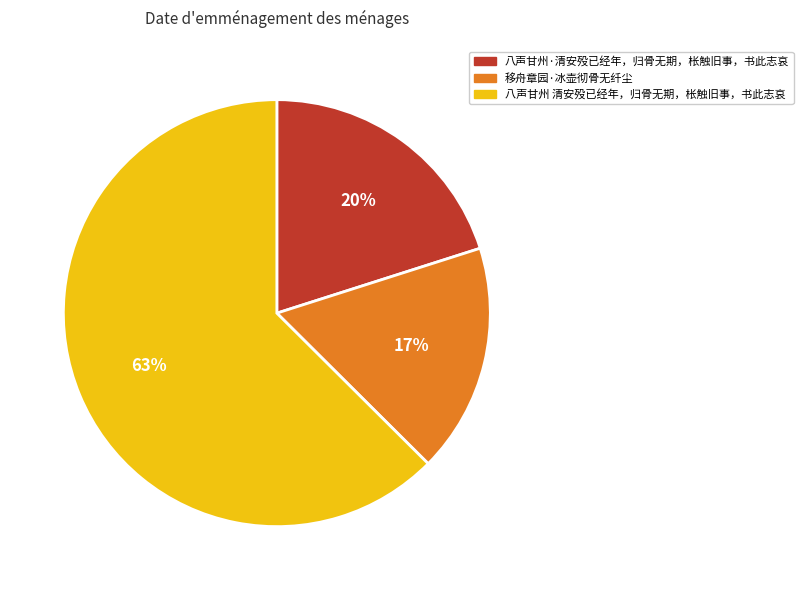

How many slices are in this pie chart?

3